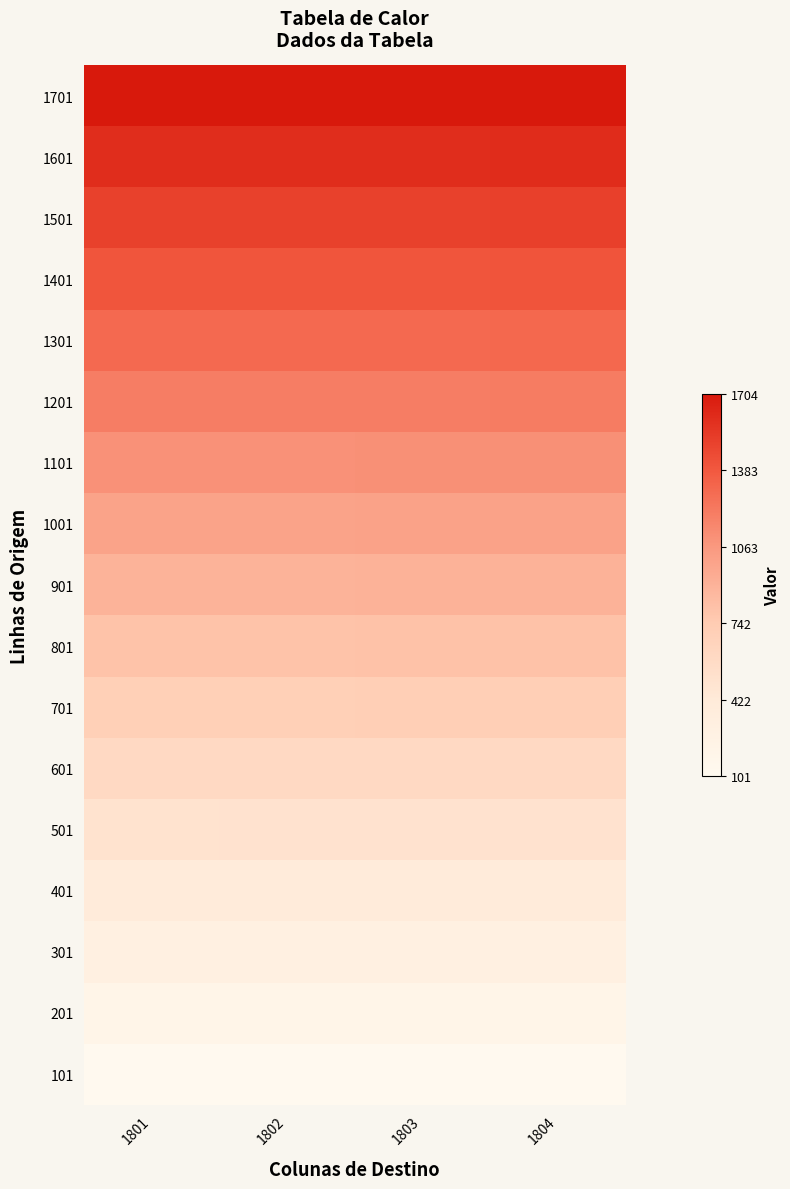

List the series in order of their peak value, highest first.

1701, 1601, 1501, 1401, 1301, 1201, 1101, 1001, 901, 801, 701, 601, 501, 401, 301, 201, 101